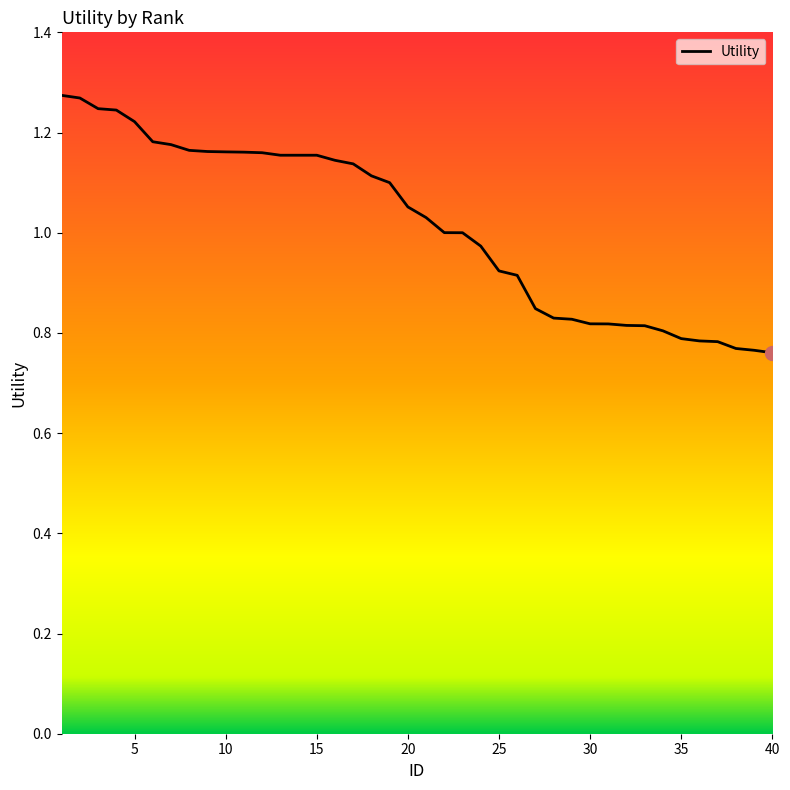

What is the difference between the maximum and minimum values?

0.5